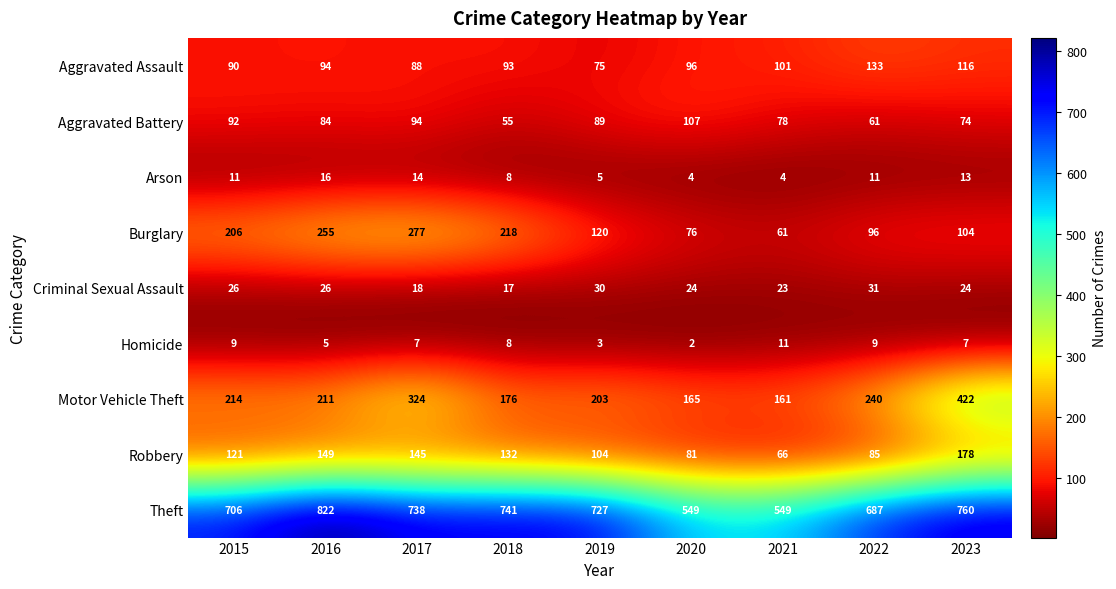

Is it true that Criminal Sexual Assault equals 8 at 2023?

False